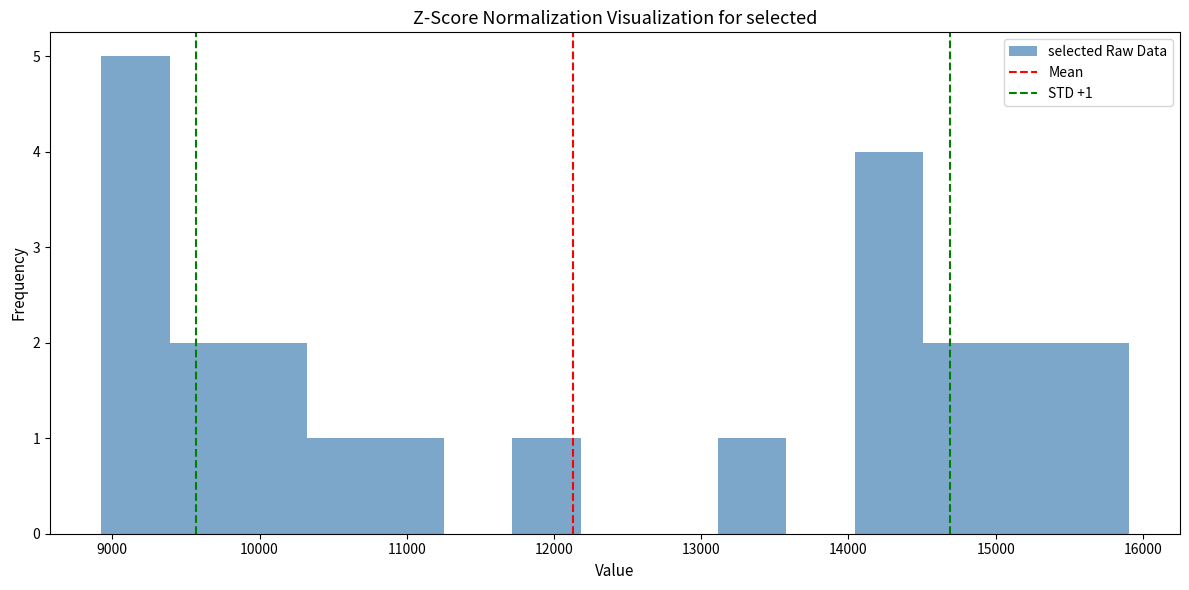

Which range on the x-axis has the tallest bar?

8900 to 9400